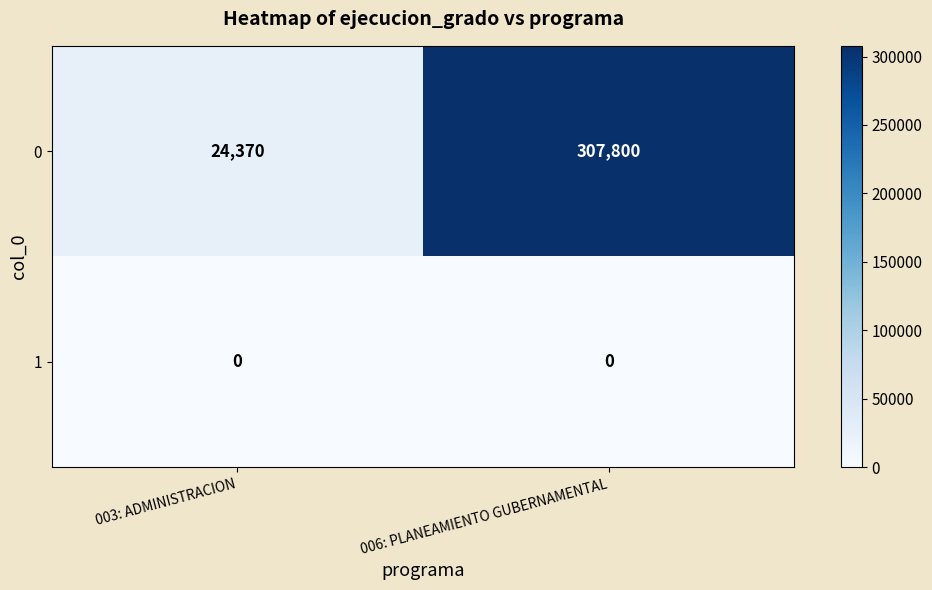

Which series has the largest total across all categories?

0